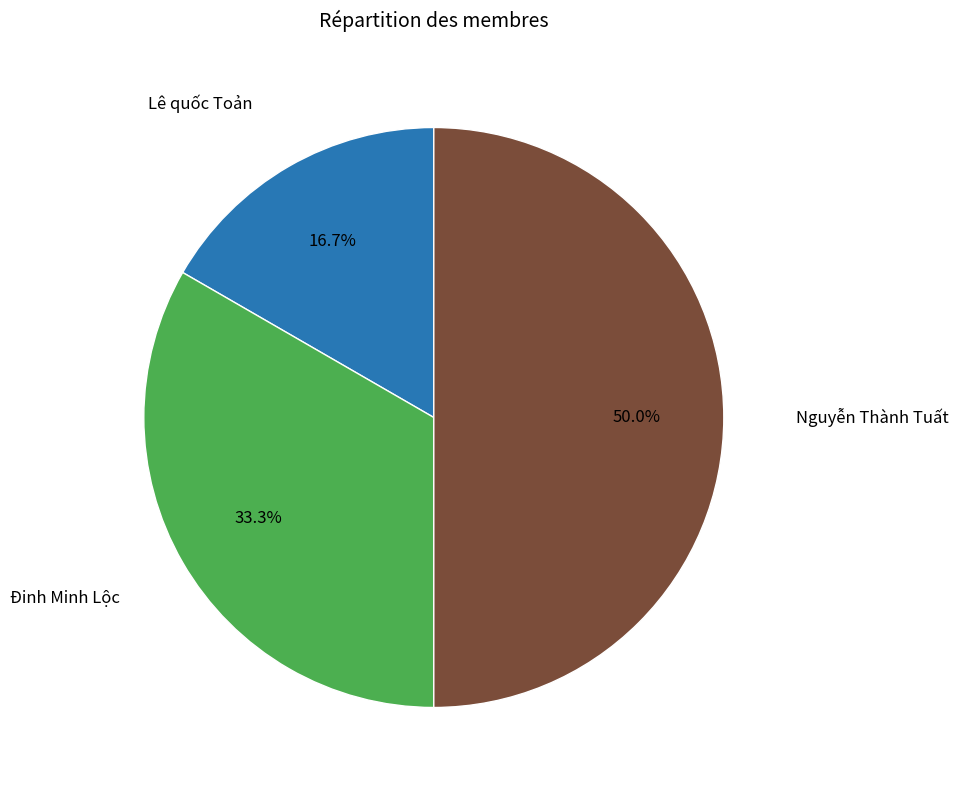

Which has a higher value, Nguyễn Thành Tuất or Đinh Minh Lộc?

Nguyễn Thành Tuất